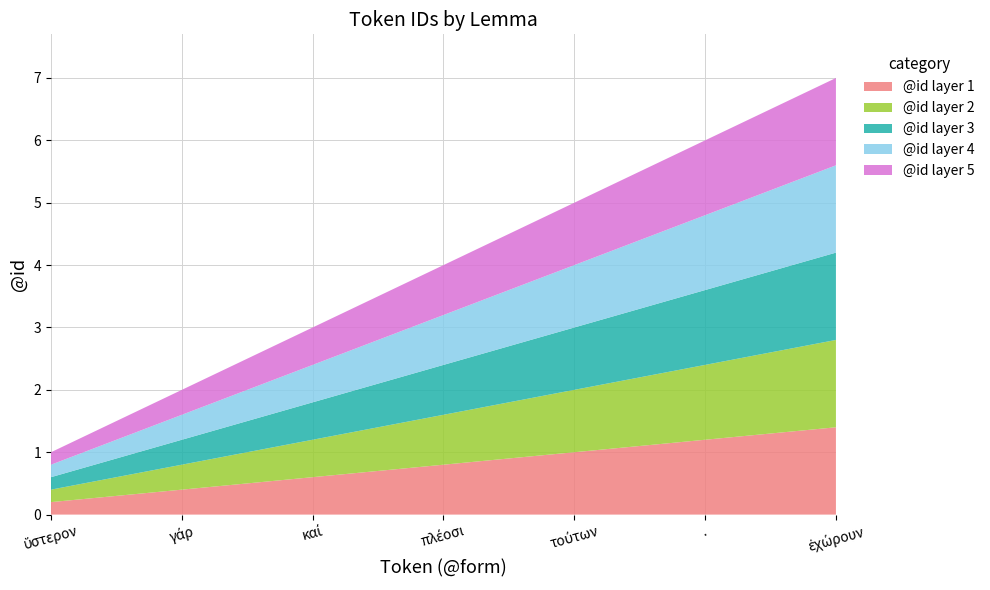

Reading right to left, what are all the values shown in this chart?

ἐχώρουν=7	.=6	τούτων=5	πλέοσι=4	καί=3	γάρ=2	ὕστερον=1